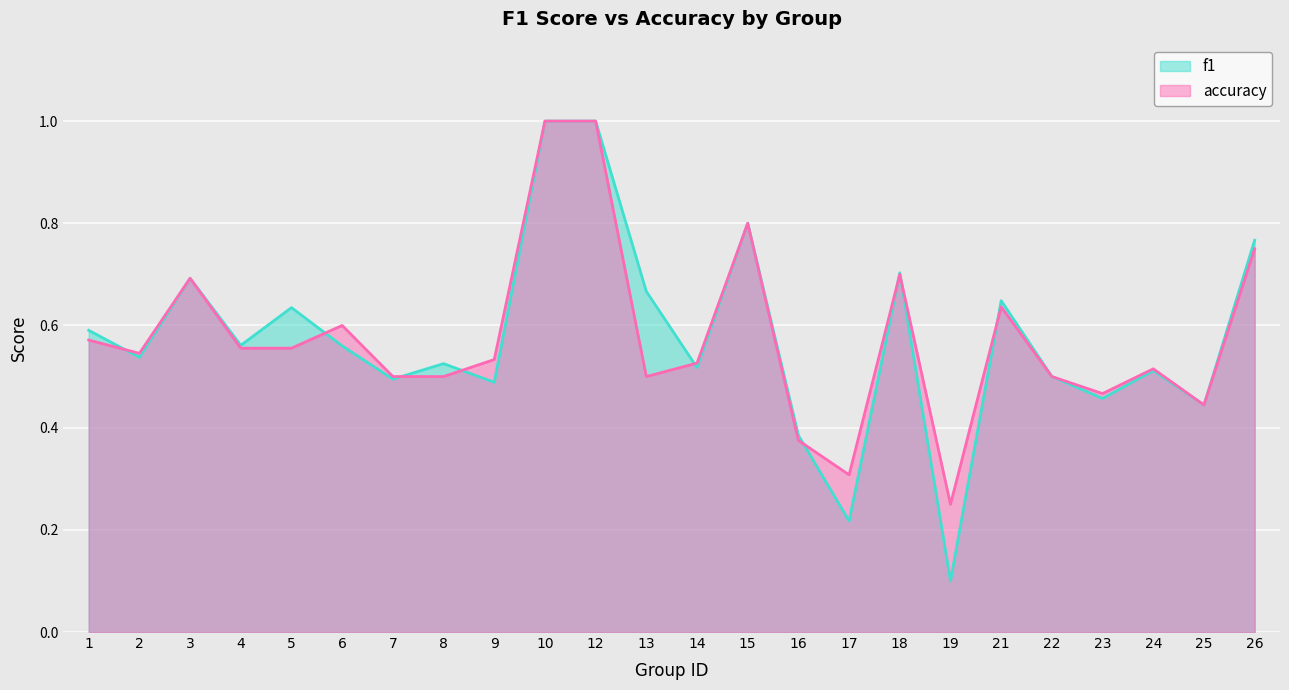

What is the sum of the f1 values at 24 and 22?

1.0